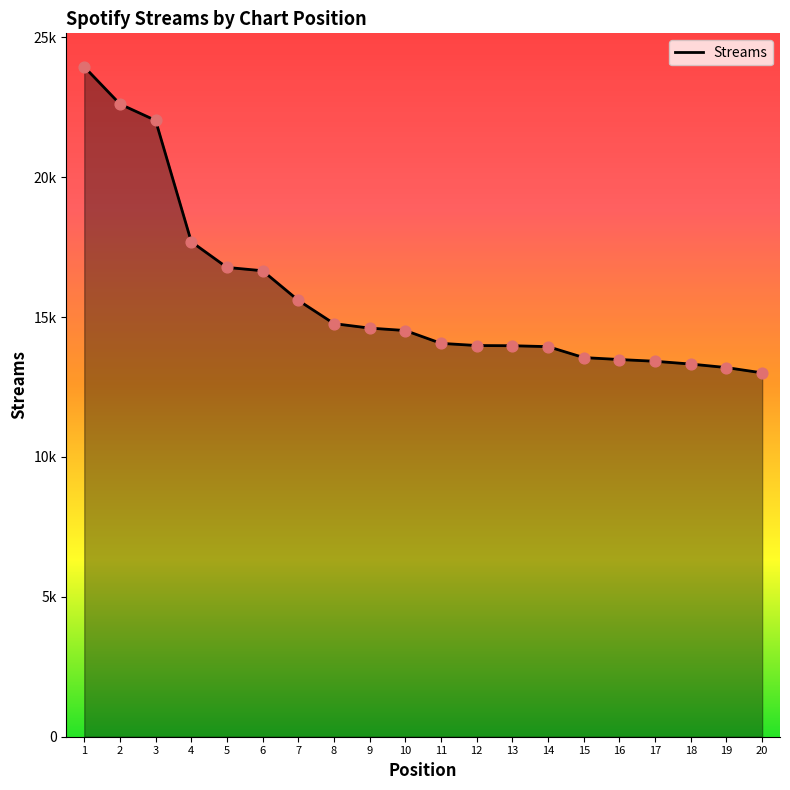

Approximately how many times larger is the value at 4 compared to 7?

1.1